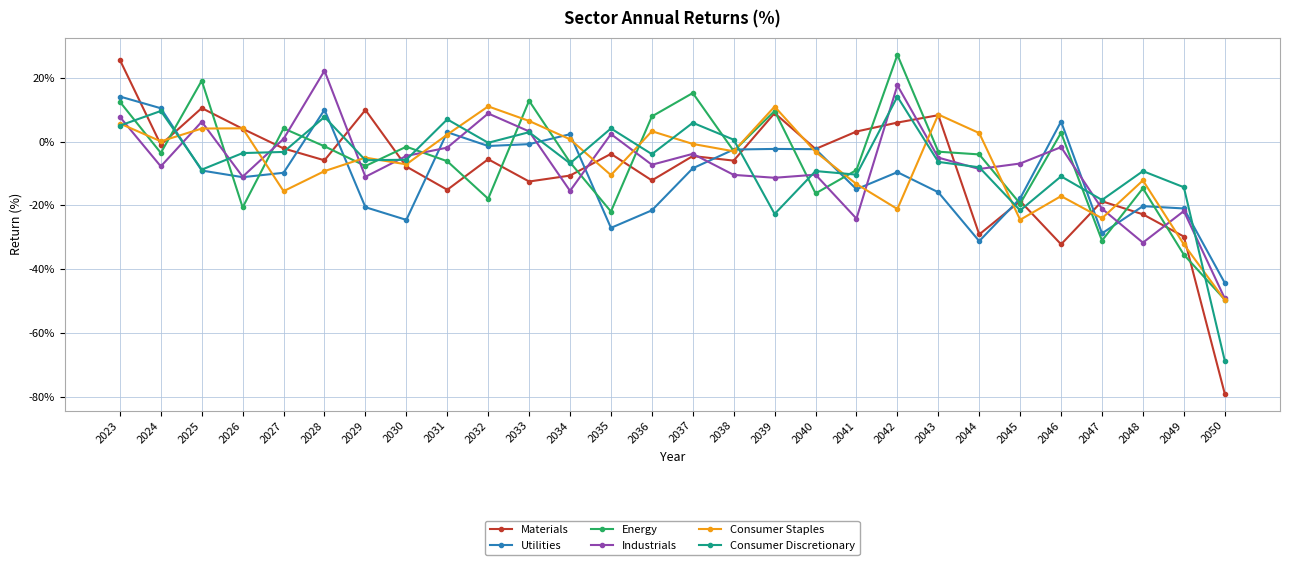

True or false: Consumer Discretionary has more than 2 points higher than both neighbors.

True